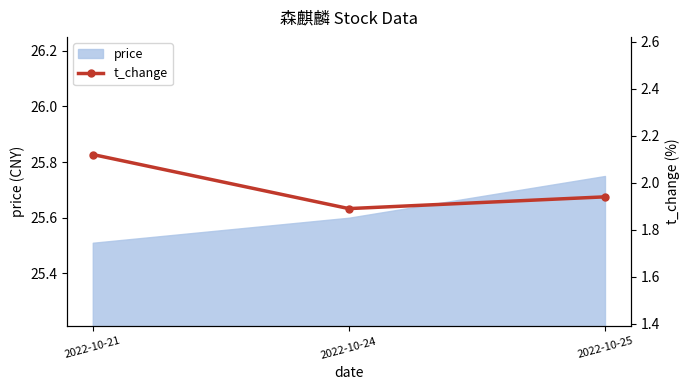

What is the difference between the values at 2022-10-25 and 2022-10-24?

0.1